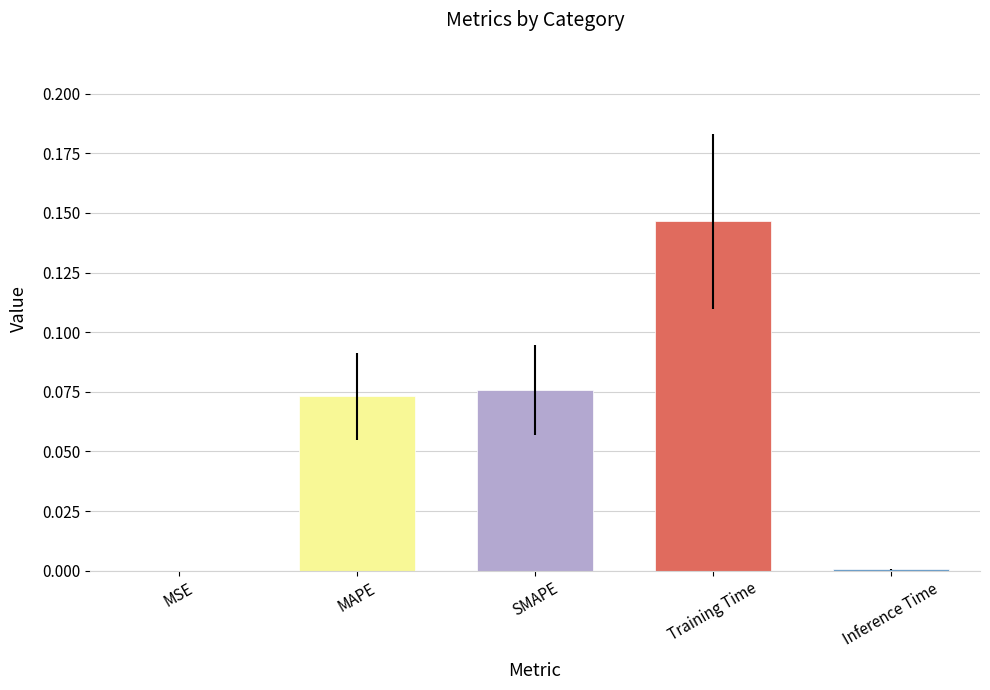

The chart shows a value of 0.2 at Training Time. True or false?

False